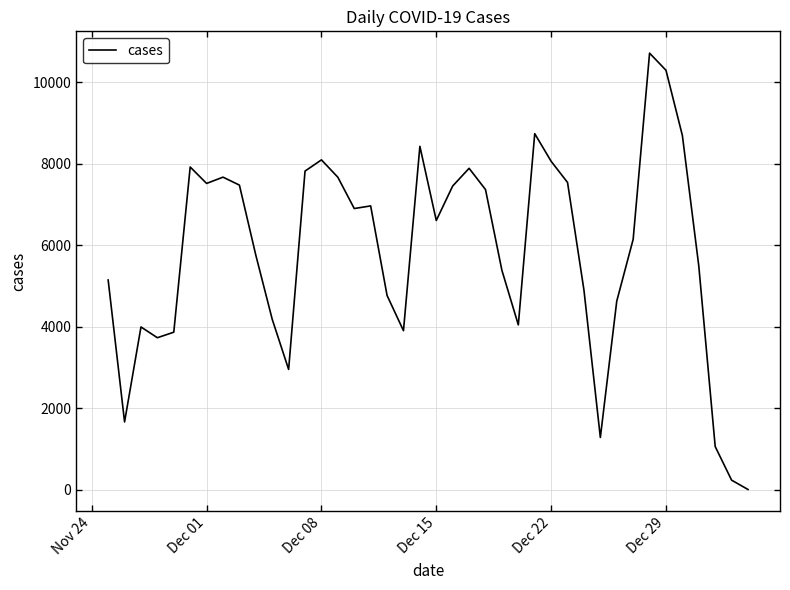

What is the difference between the maximum and minimum values?

10704